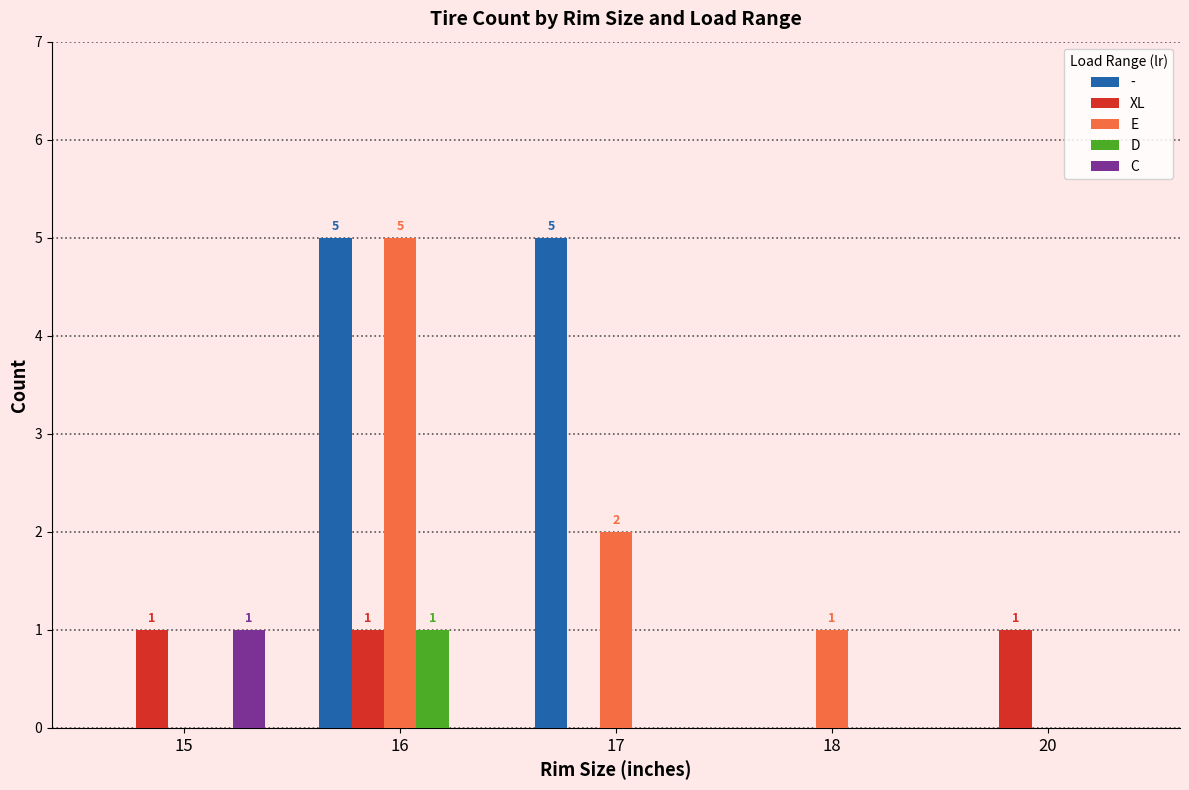

What is the spread (max minus min) of values at 17?

5